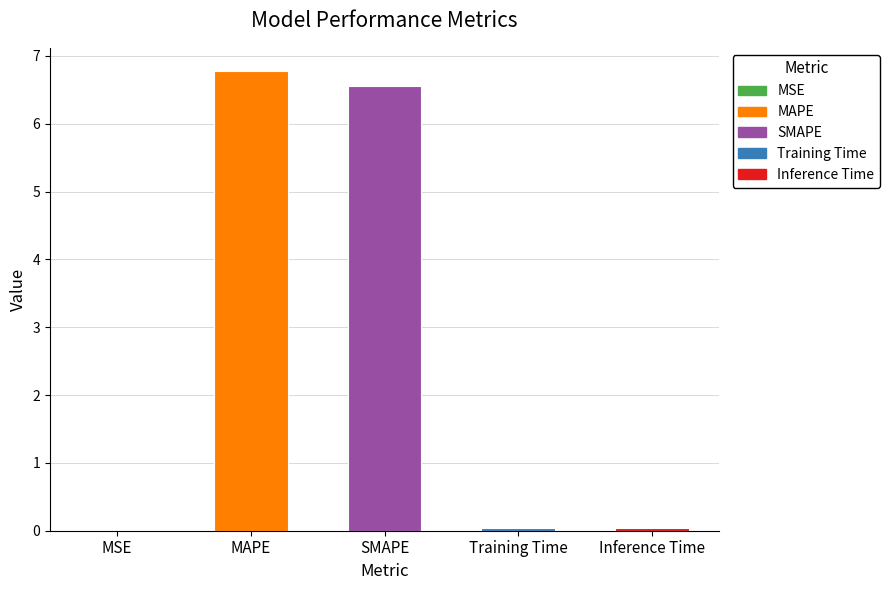

Between SMAPE and MAPE, which is larger?

MAPE